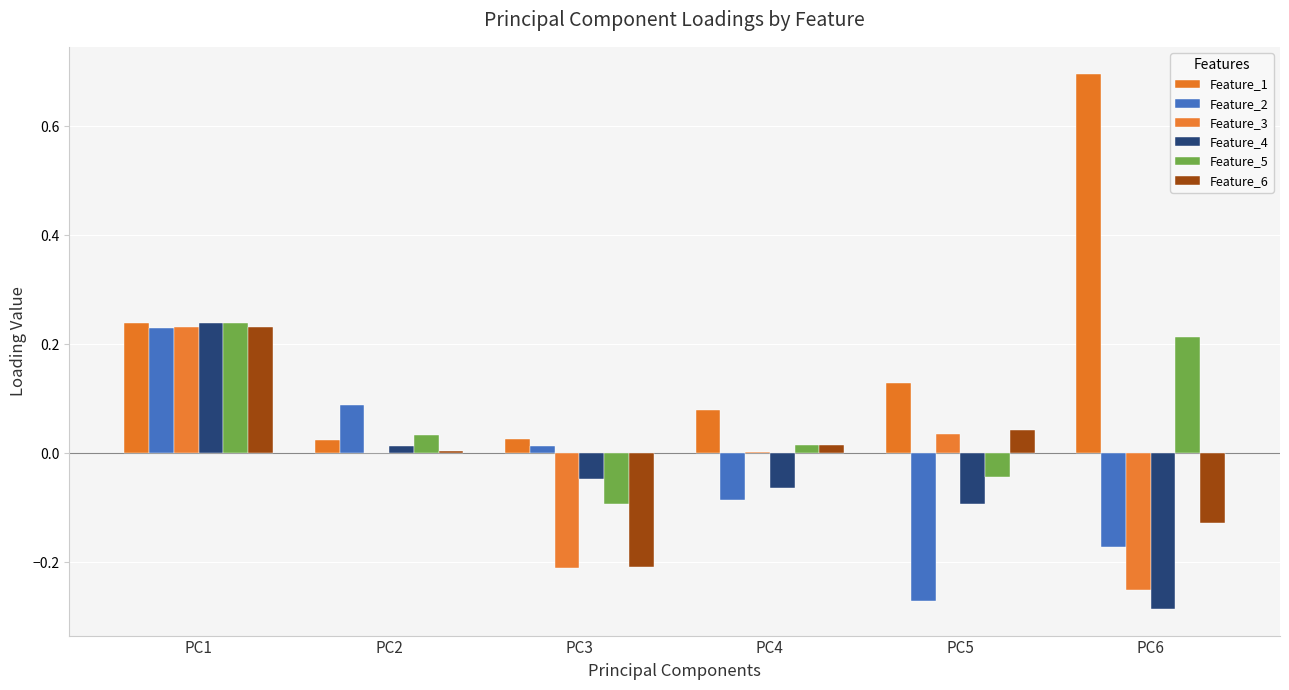

Count the number of categories in the chart.

6